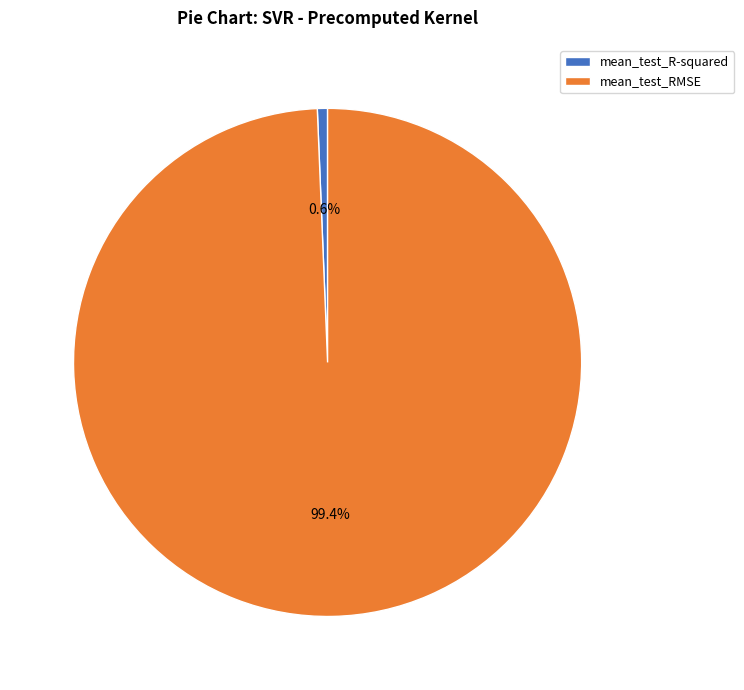

What is the total percentage of mean_test_R-squared and mean_test_RMSE?

100.0%